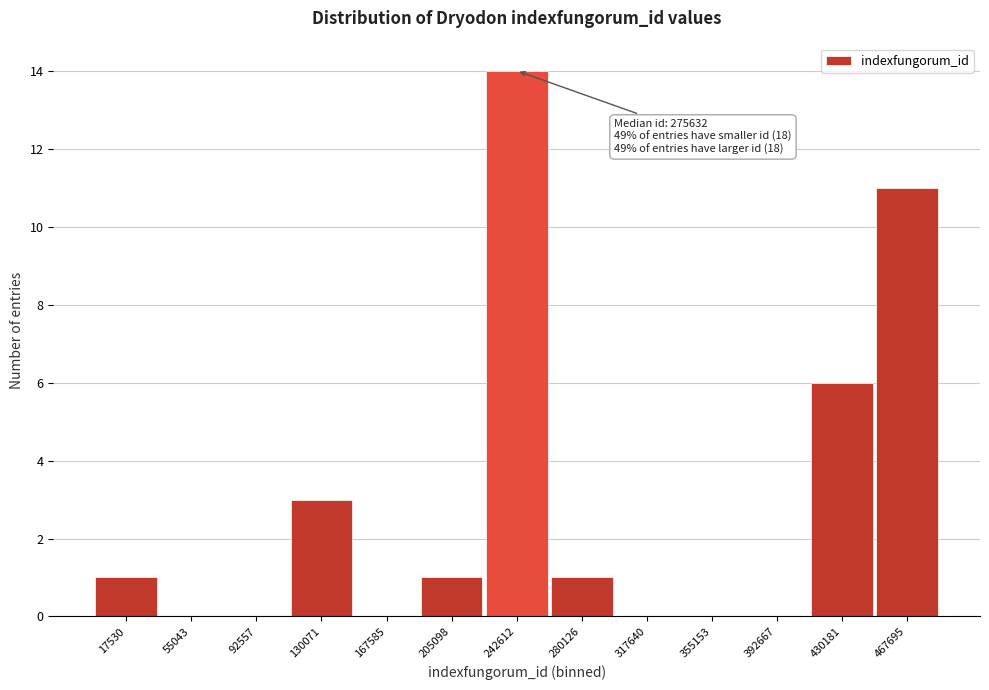

Reading left to right, list all the values displayed in this chart.

17530=1	55043=0	92557=0	130071=3	167585=0	205098=1	242612=14	280126=1	317640=0	355153=0	392667=0	430181=6	467695=11